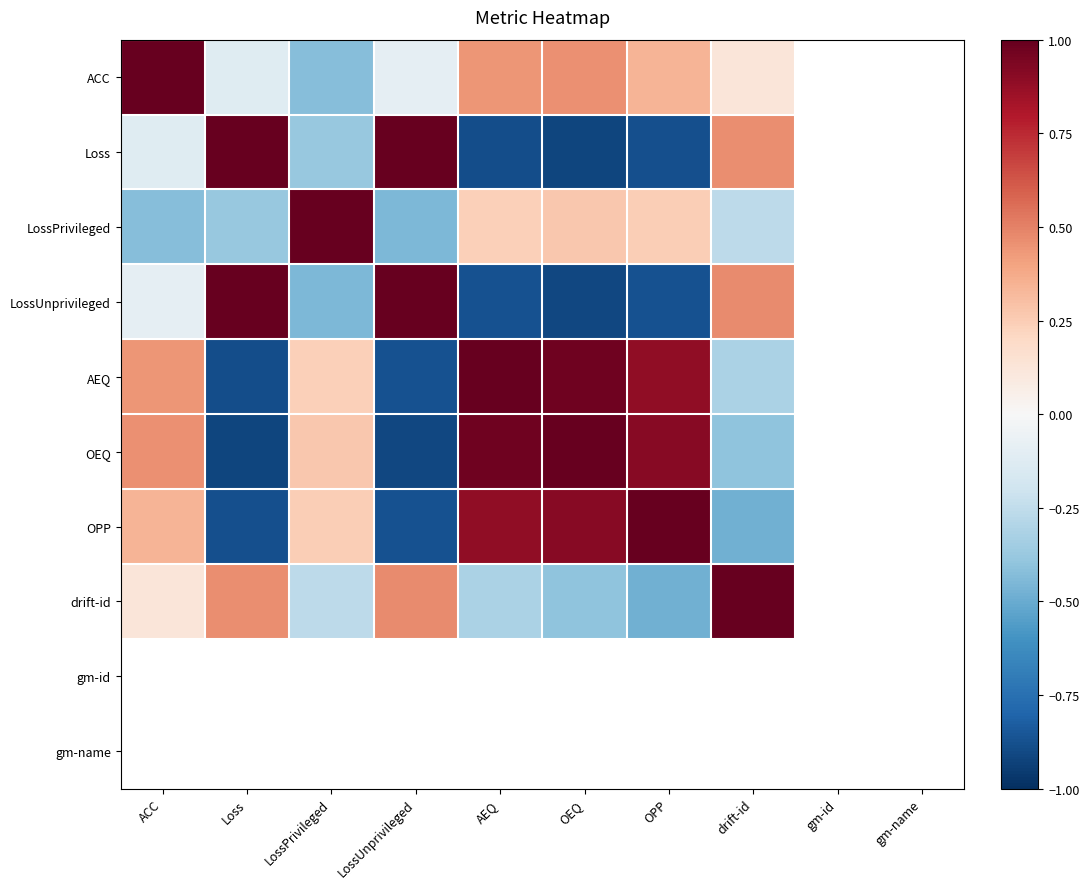

List the series in order of their peak value, highest first.

ACC, Loss, LossUnprivileged, AEQ, OEQ, OPP, drift-id, gm-id, gm-name, LossPrivileged